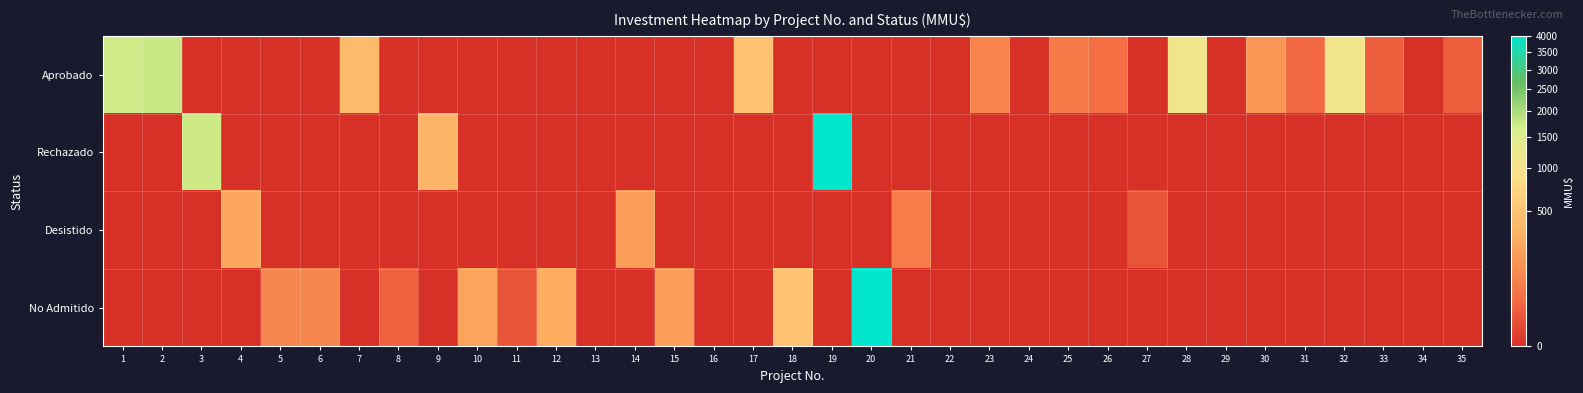

Reading left to right, transcribe all the data shown in this chart.

Aprobado: 1=1700	2=1760	3=0	4=0	5=0	6=0	7=401	8=0	9=0	10=0	11=0	12=0	13=0	14=0	15=0	16=0	17=500	18=0	19=0	20=0	21=0	22=0	23=90	24=0	25=70	26=40	27=0	28=1090	29=0	30=160	31=30	32=1100	33=20	34=0	35=20
Rechazado: 1=0	2=0	3=1710	4=0	5=0	6=0	7=0	8=0	9=370	10=0	11=0	12=0	13=0	14=0	15=0	16=0	17=0	18=0	19=4000	20=0	21=0	22=0	23=0	24=0	25=0	26=0	27=0	28=0	29=0	30=0	31=0	32=0	33=0	34=0	35=0
Desistido: 1=0	2=0	3=0	4=250	5=0	6=0	7=0	8=0	9=0	10=0	11=0	12=0	13=0	14=200	15=0	16=0	17=0	18=0	19=0	20=0	21=72	22=0	23=0	24=0	25=0	26=0	27=10	28=0	29=0	30=0	31=0	32=0	33=0	34=0	35=0
No Admitido: 1=0	2=0	3=0	4=0	5=100	6=100	7=0	8=22	9=0	10=234	11=10	12=300	13=0	14=0	15=200	16=0	17=0	18=500	19=0	20=4000	21=0	22=0	23=0	24=0	25=0	26=0	27=0	28=0	29=0	30=0	31=0	32=0	33=0	34=0	35=0